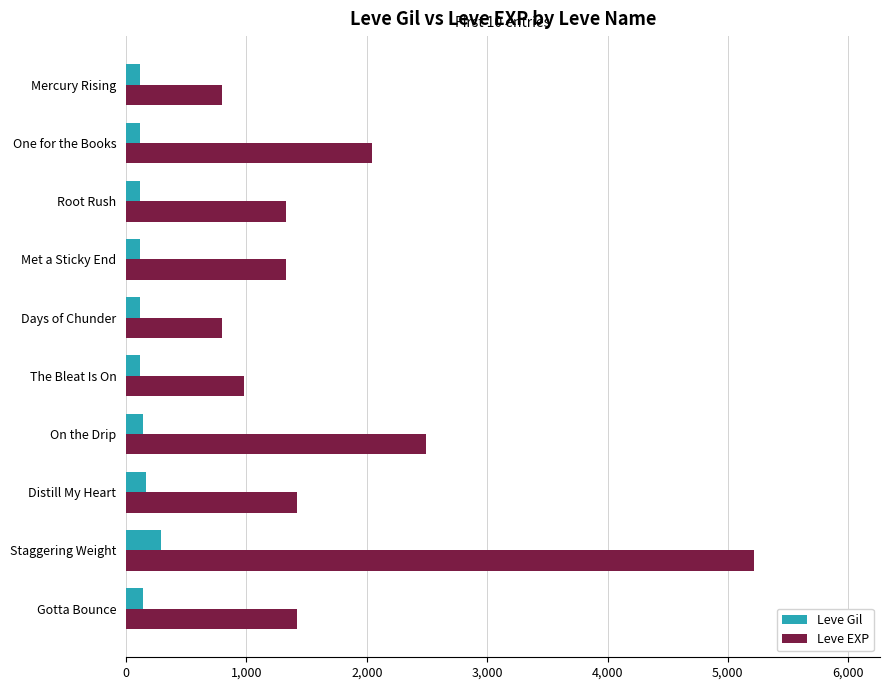

What is the average value of the Leve EXP series?

1783